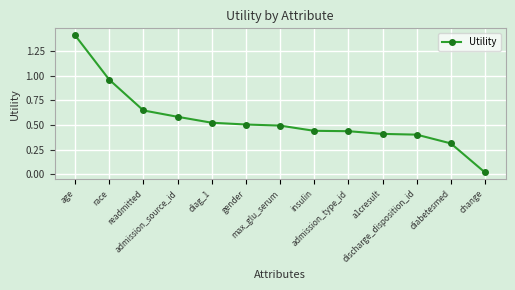

What is the sum of all values?

7.2